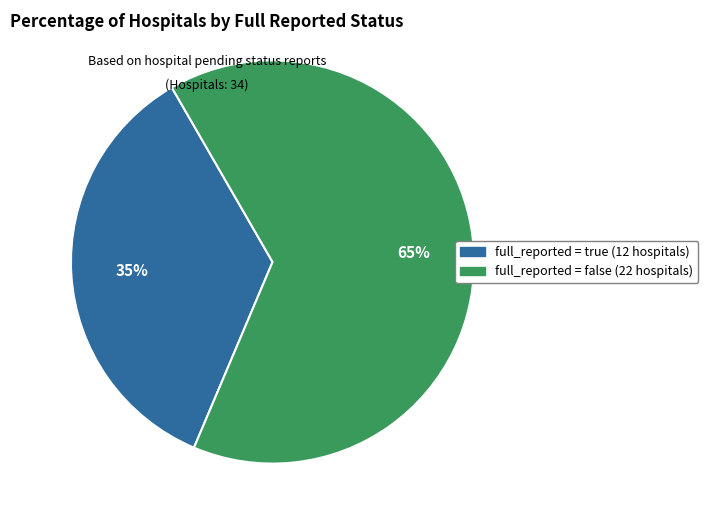

Is there a majority slice in this chart?

Yes